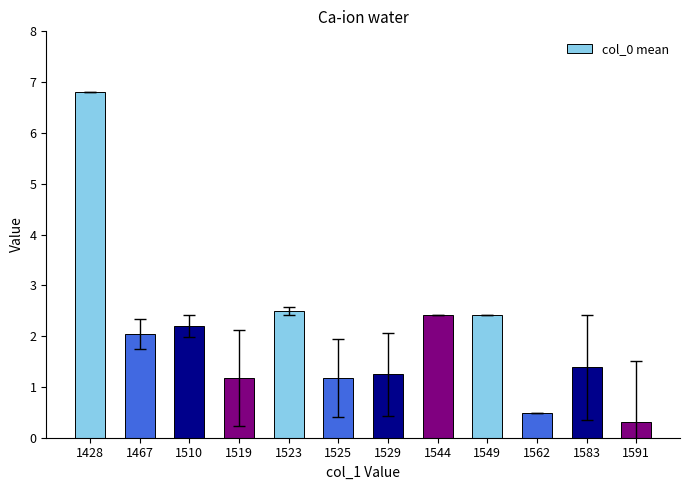

Reading left to right, list all the values displayed in this chart.

1428=6.8	1467=2.0	1510=2.2	1519=1.2	1523=2.5	1525=1.2	1529=1.3	1544=2.4	1549=2.4	1562=0.5	1583=1.4	1591=0.3